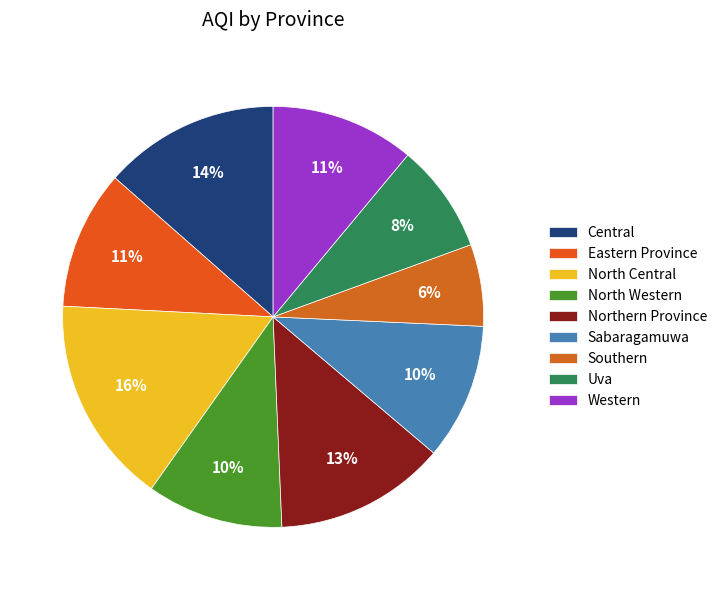

Count the number of slices in the pie.

9